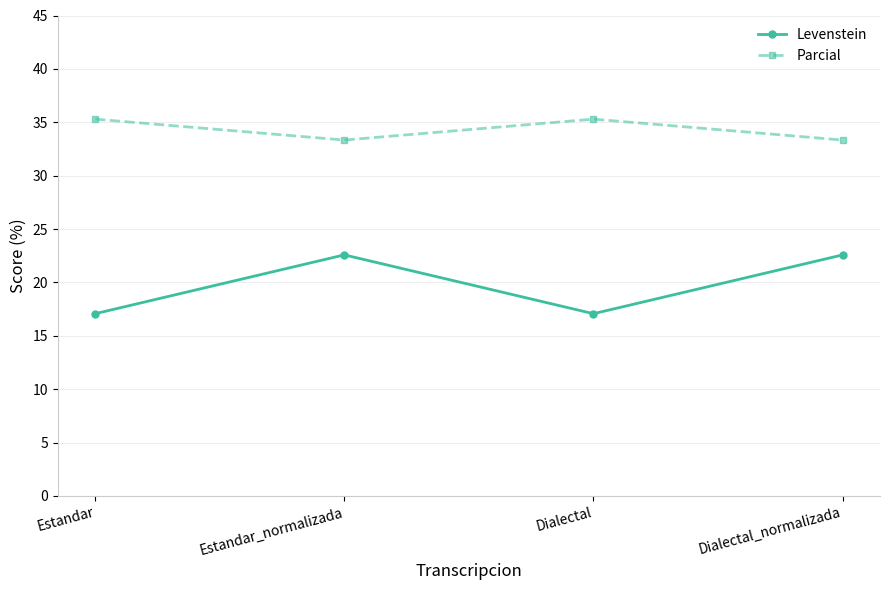

Rank the series at Dialectal_normalizada from lowest to highest value.

Levenstein, Parcial